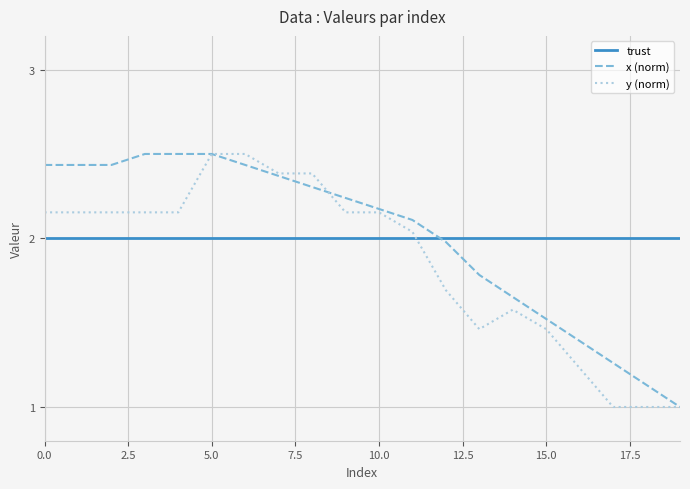

What is the maximum value for y (norm)?

2.5